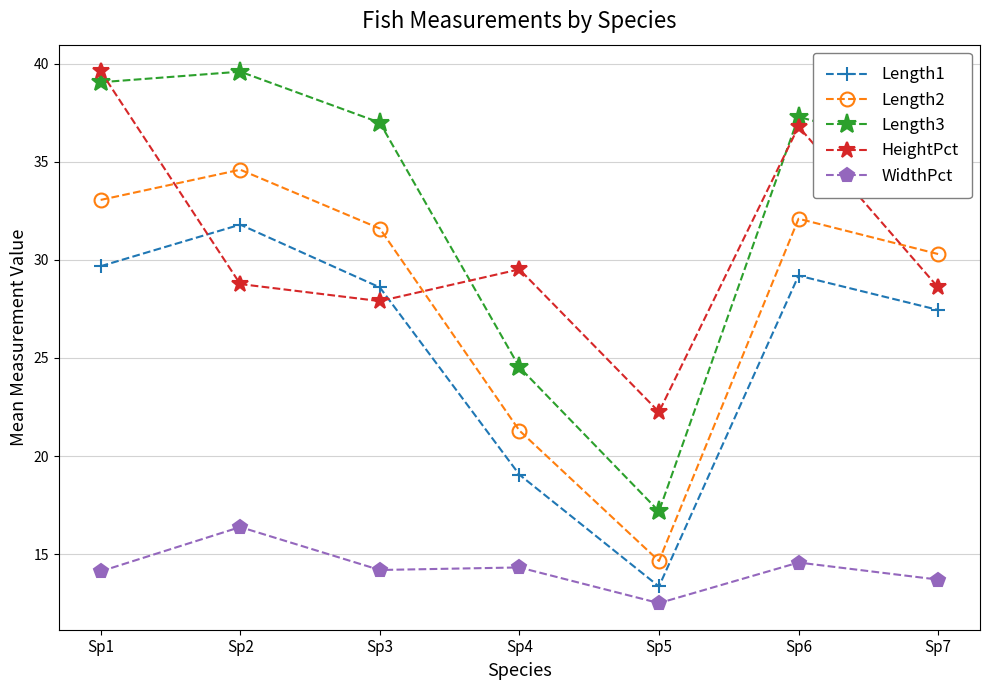

What is the spread (max minus min) of values at Sp7?

21.6